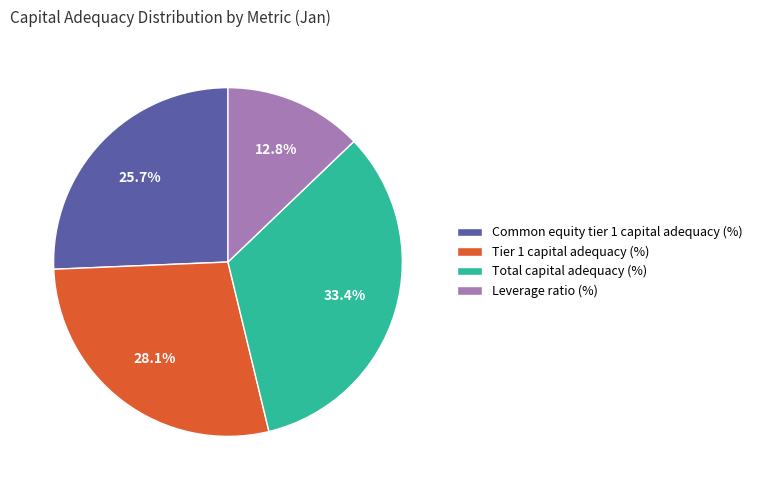

Which slice is the smallest?

Leverage ratio (%)